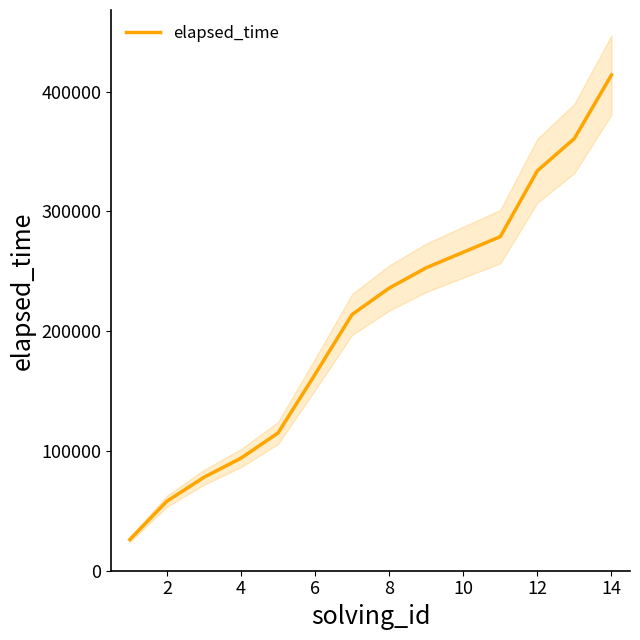

Reading left to right, extract all data points from this chart.

26000	58000	78000	94000	115000	164000	214000	236000	253000	266000	279000	334000	361000	414000